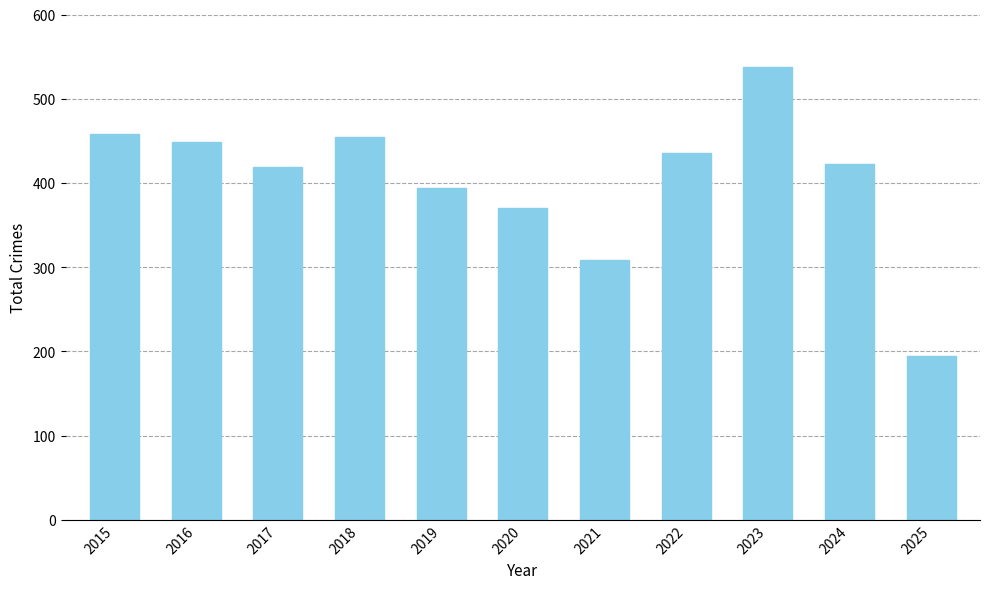

Are the bars horizontal?

No